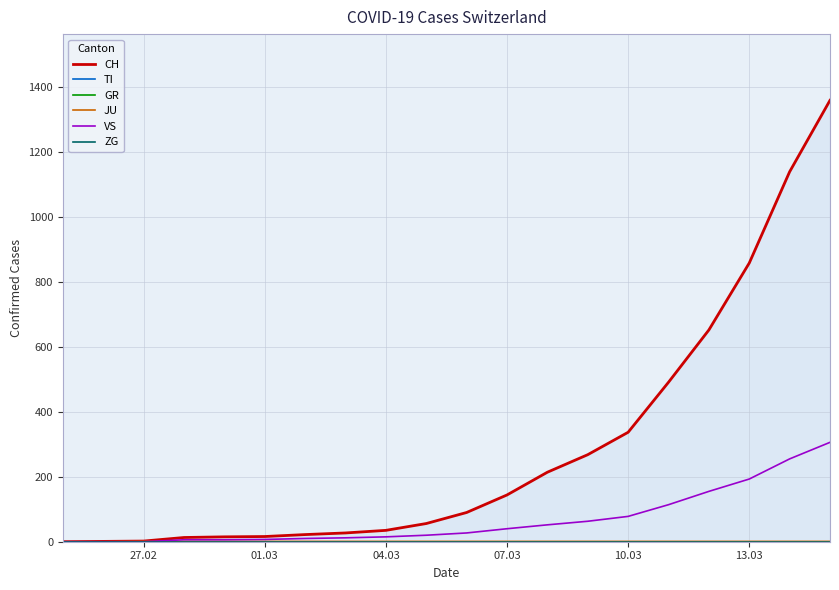

True or false: CH and TI intersect in this chart.

False